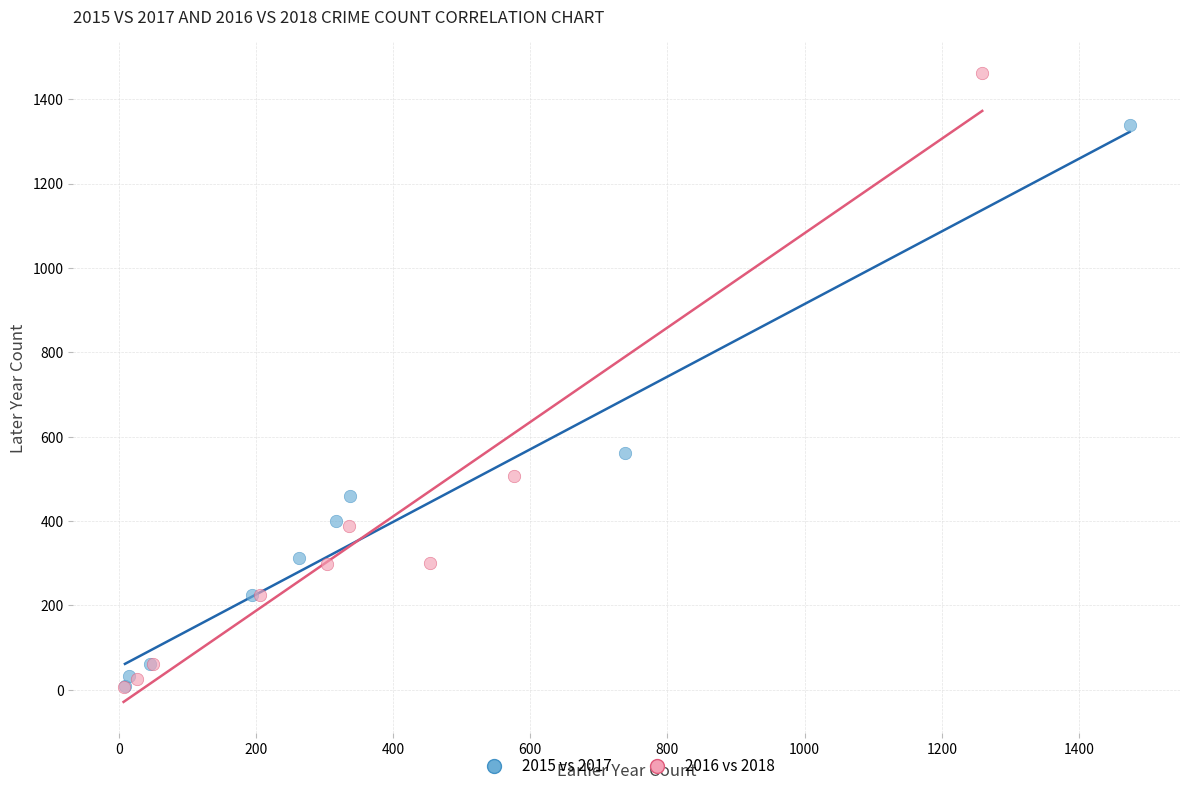

Which series has the widest spread of Y values?

2016 vs 2018